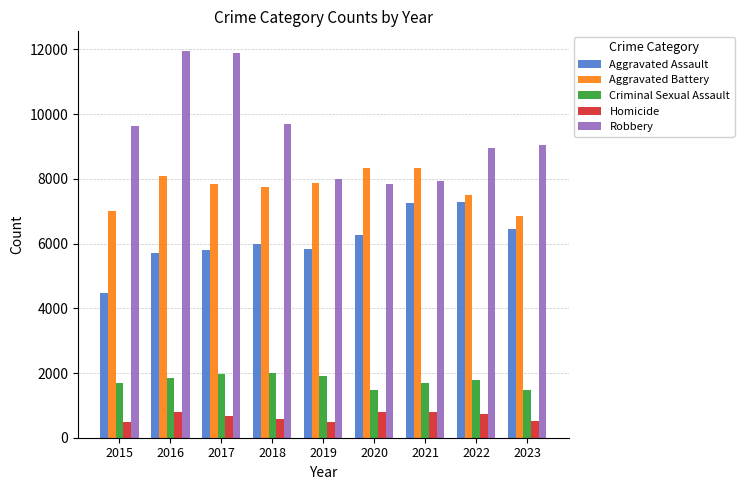

Are the bars grouped side by side (vs. stacked)?

Yes